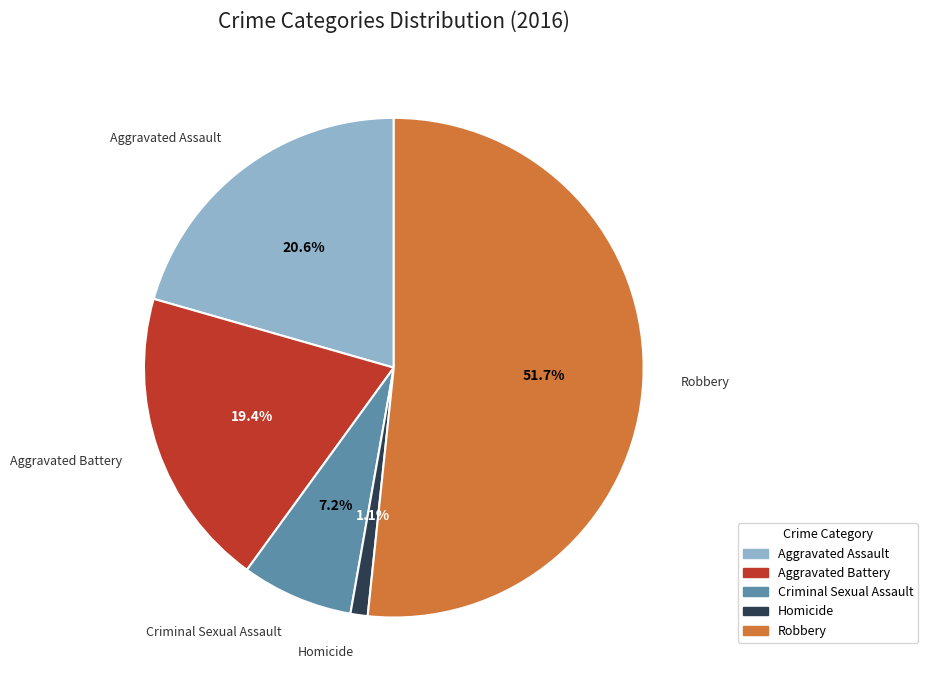

To the nearest percent, what portion does Robbery represent?

52%